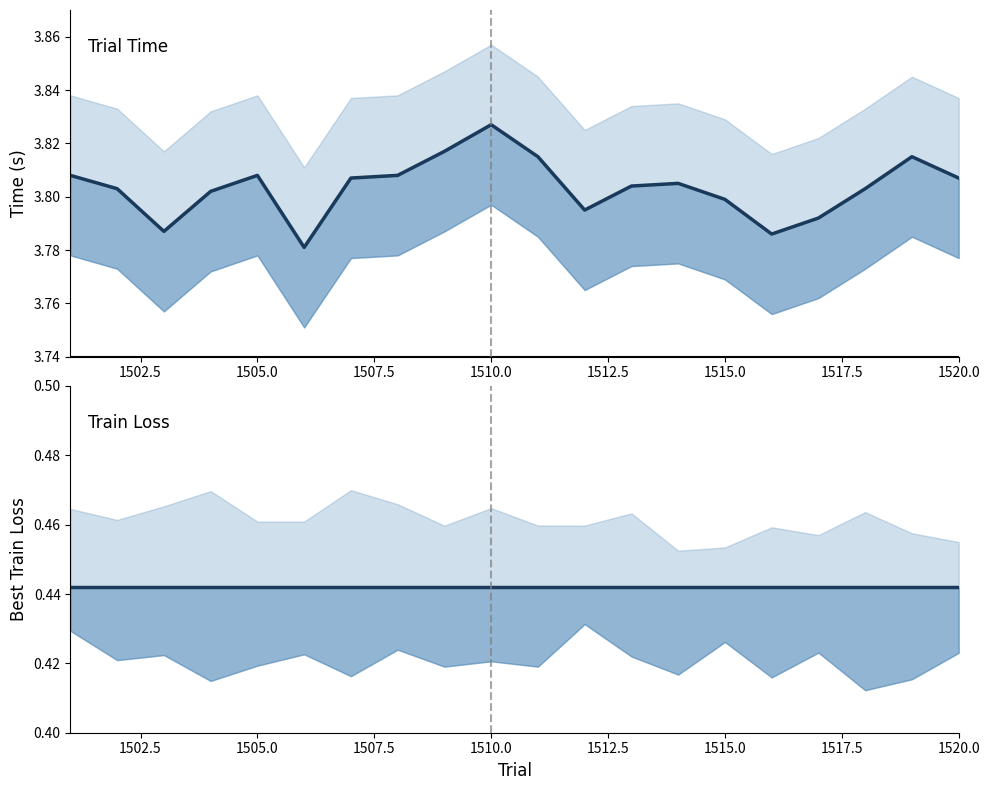

The value of Mean Time at 1520.0 is 2.2. True or false?

False